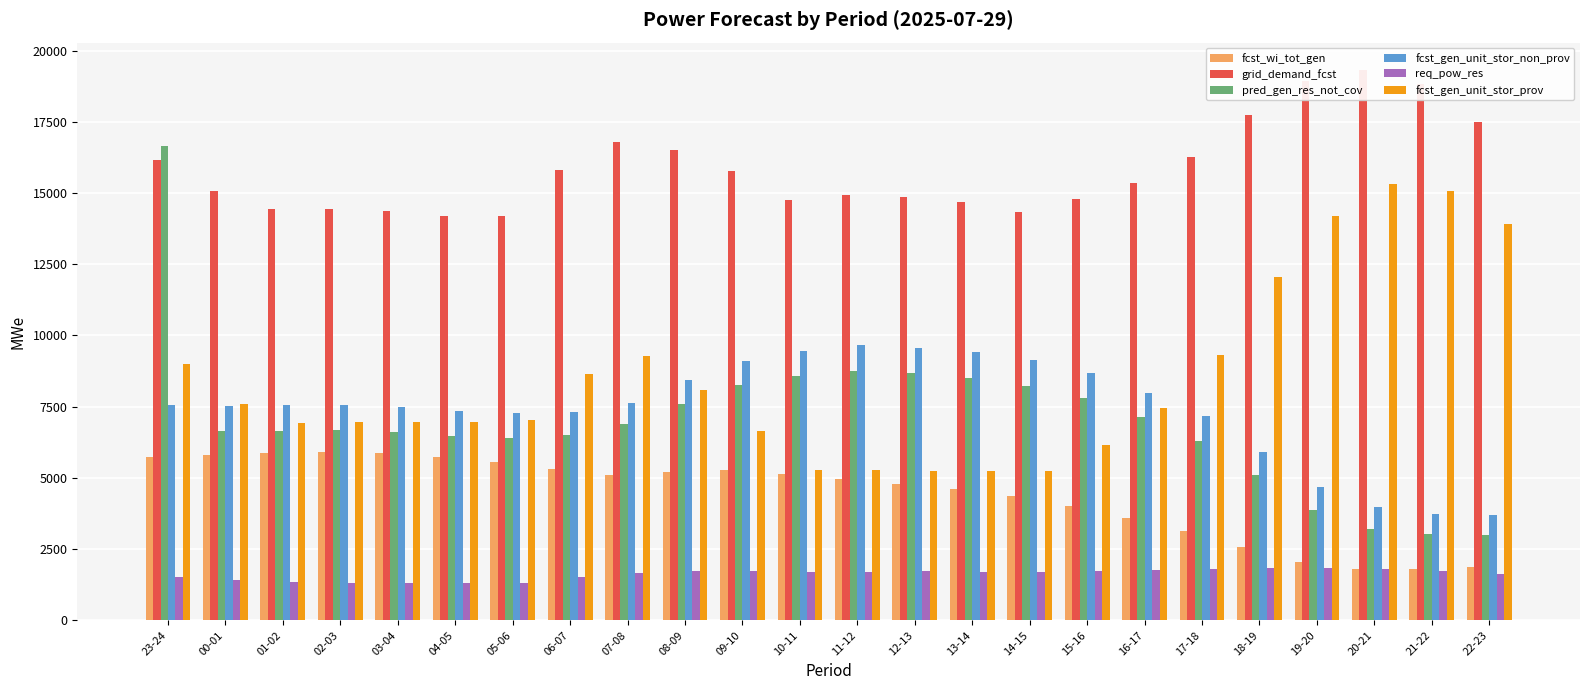

What is the greatest value displayed?

19315